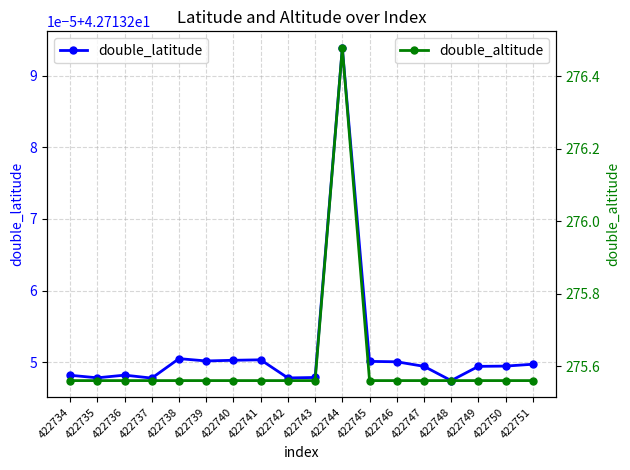

What is the sum of the double_altitude values at 422736 and 422735?

551.1